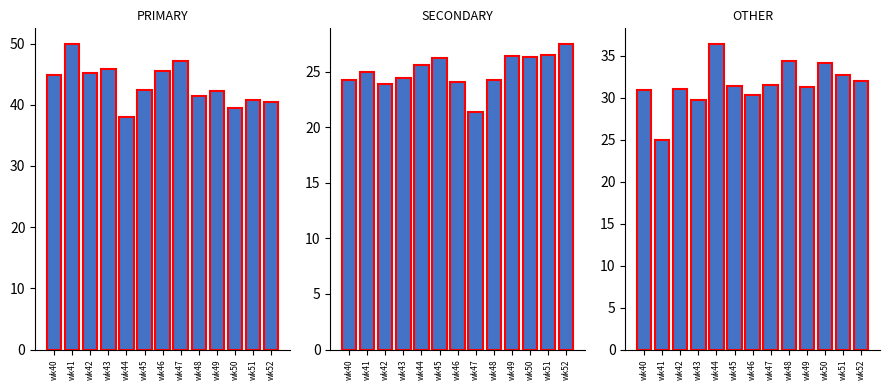

Rank the series by their average value, from highest to lowest.

PRIMARY, OTHER, SECONDARY